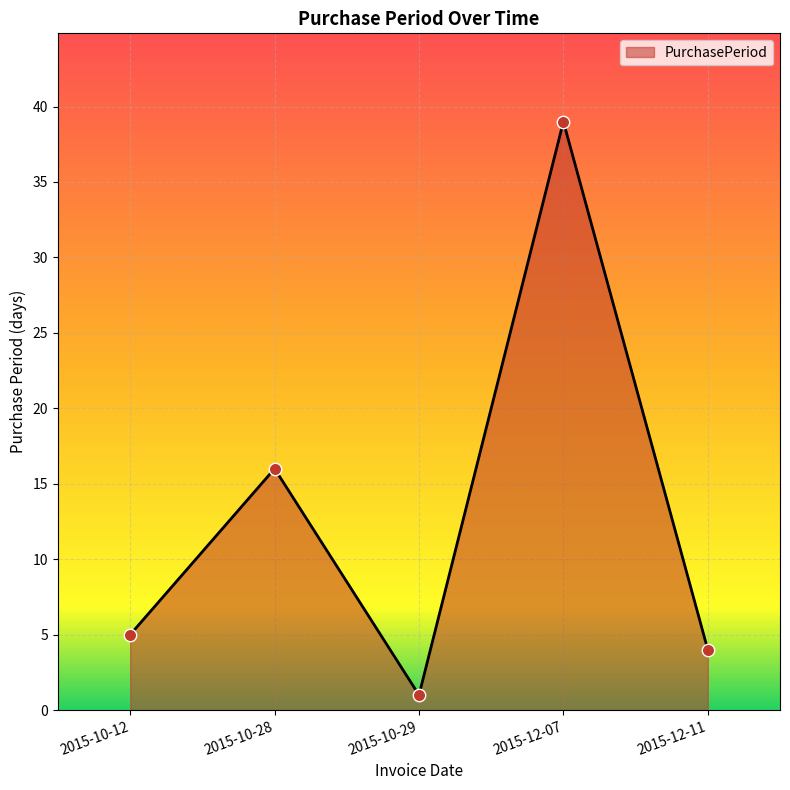

Between 2015-10-12 and 2015-12-11, which is larger?

2015-10-12